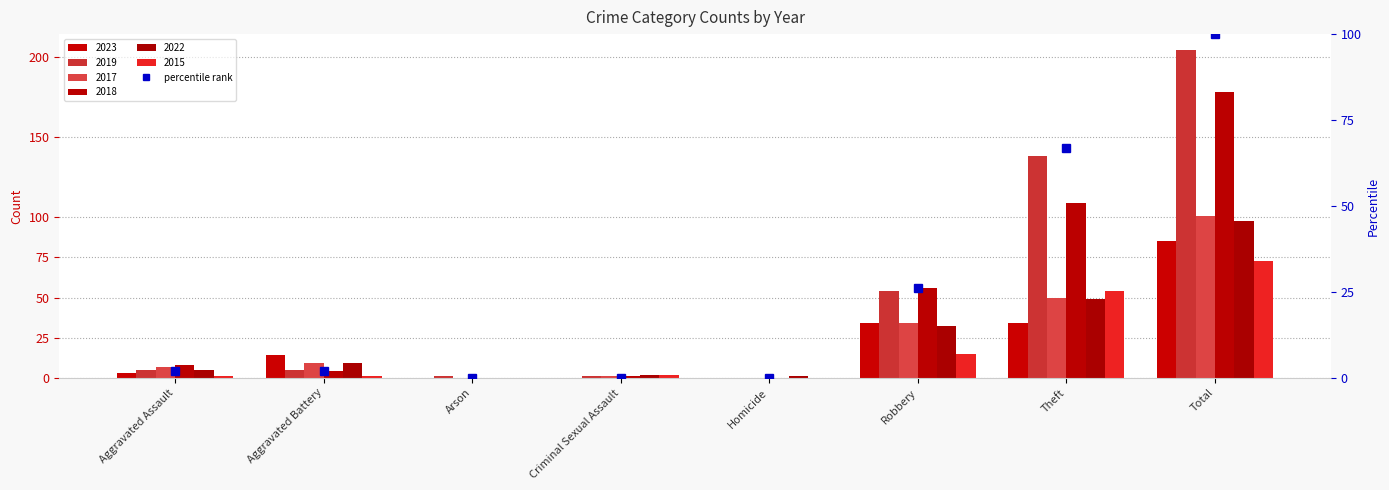

Which has a higher value, Theft or Total?

Total